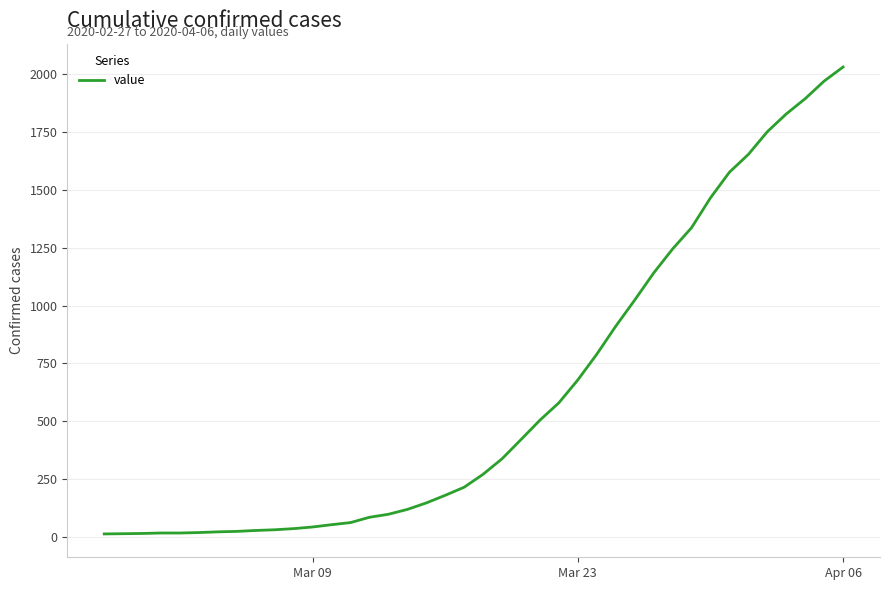

Count the number of data series in this chart.

1